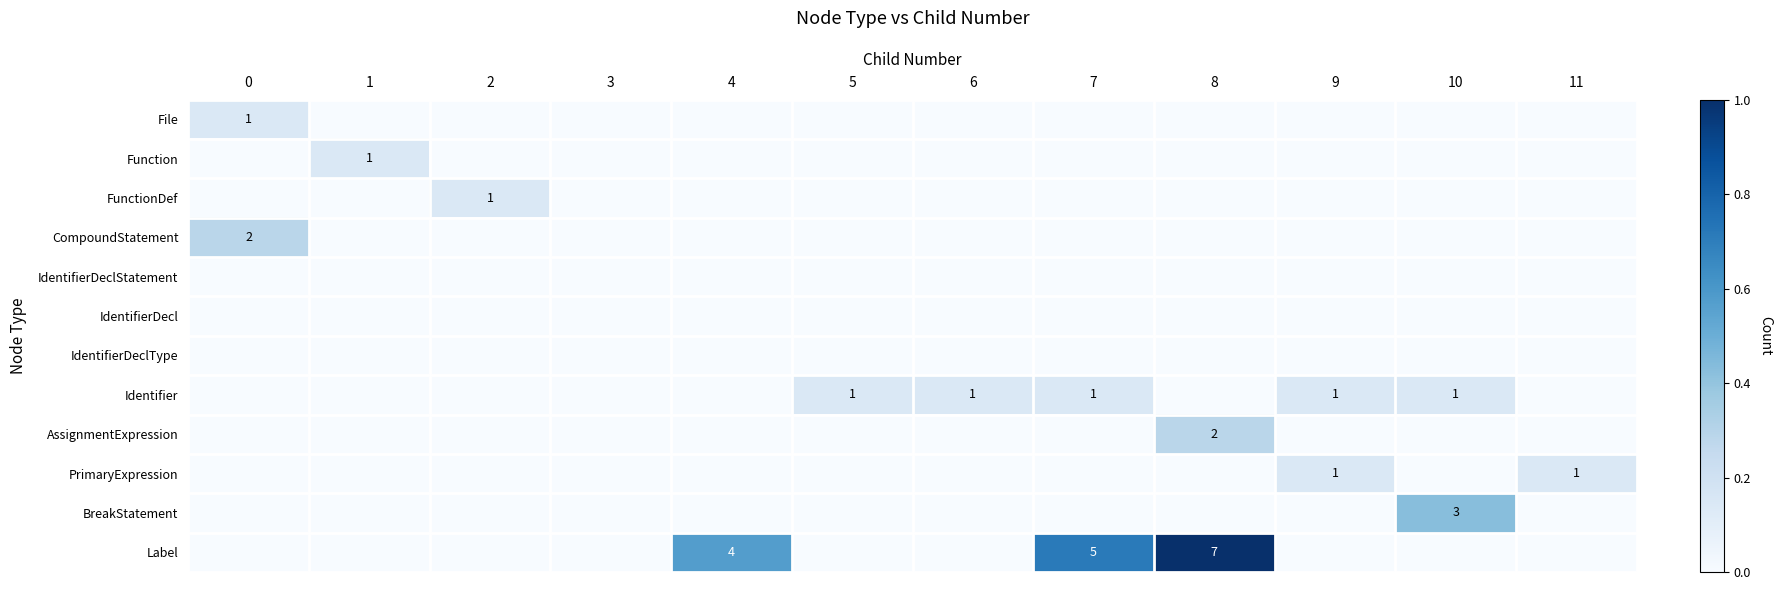

At how many categories does at least one series exceed 0?

11